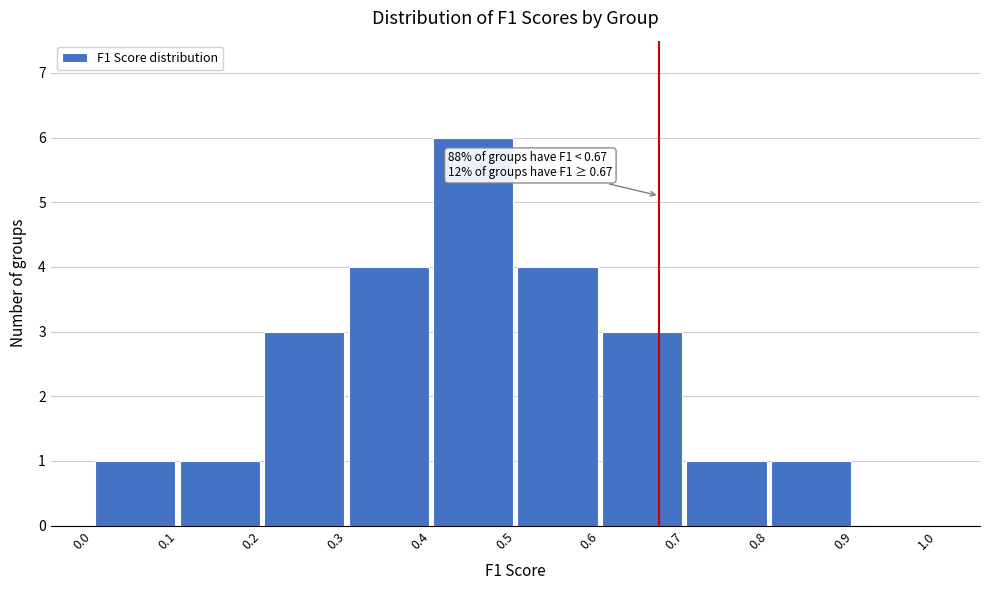

Which range on the x-axis has the tallest bar?

0.4 to 0.5